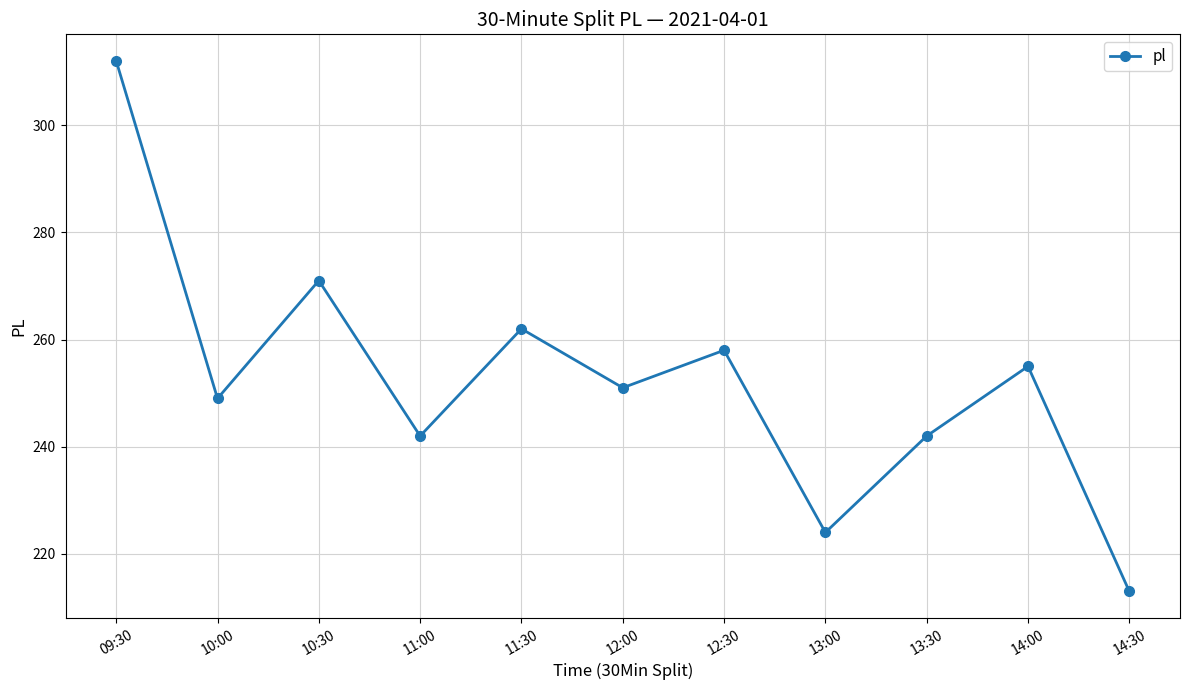

What is the sum of all values?

2779